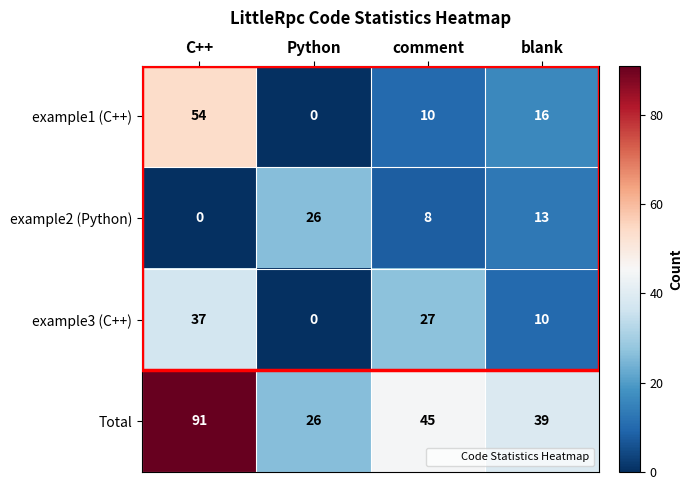

Which series has the widest spread of values?

Total